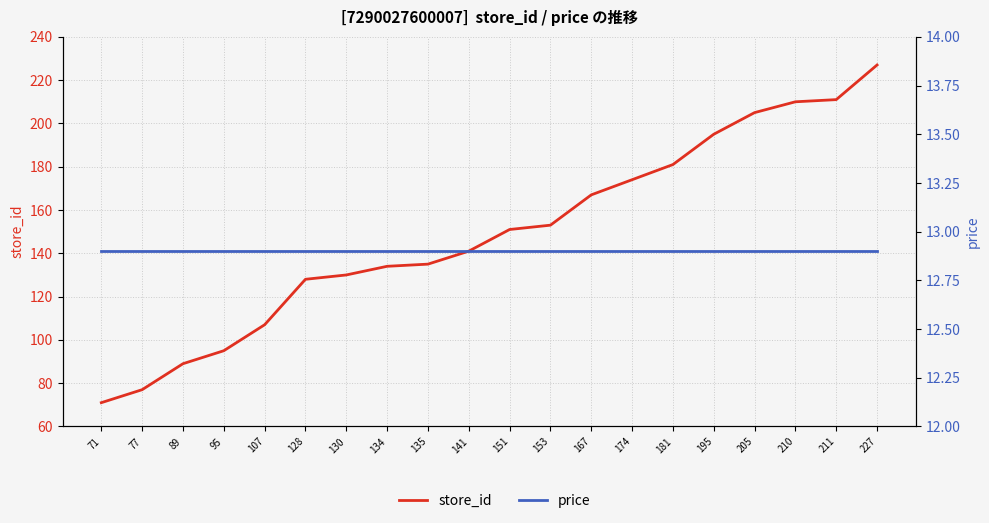

What are all the series names shown in the legend?

store_id, price